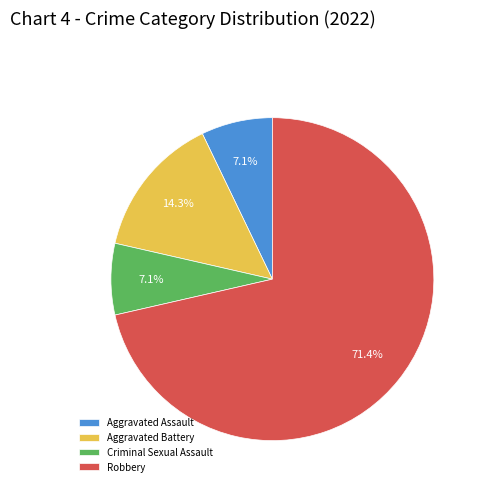

Which slice is the largest?

Robbery